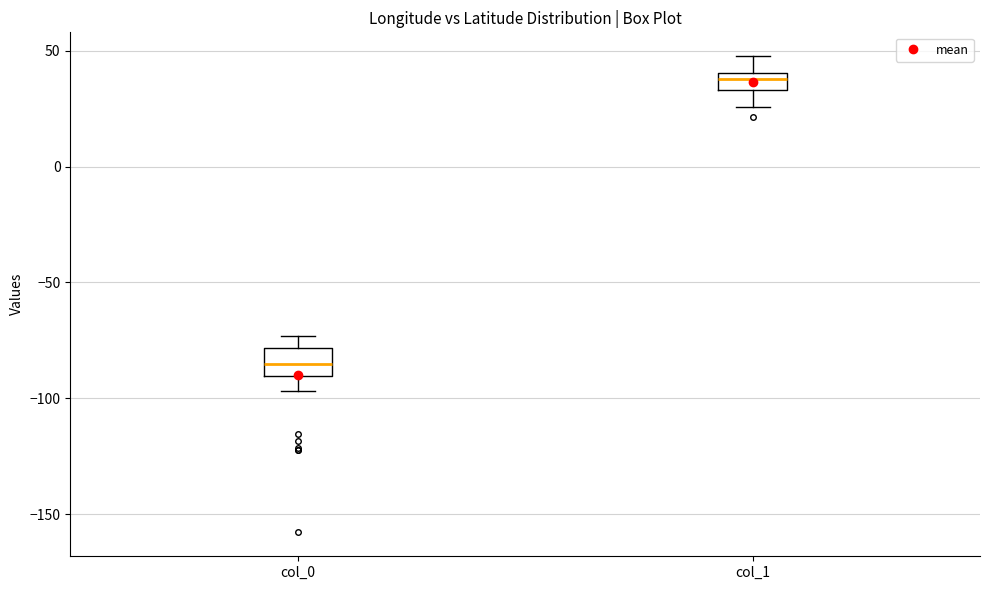

Where does the lower whisker of the box for col_0 end on the y-axis? The values are not printed on the chart, so give them approximately, as read against the axis.

-95